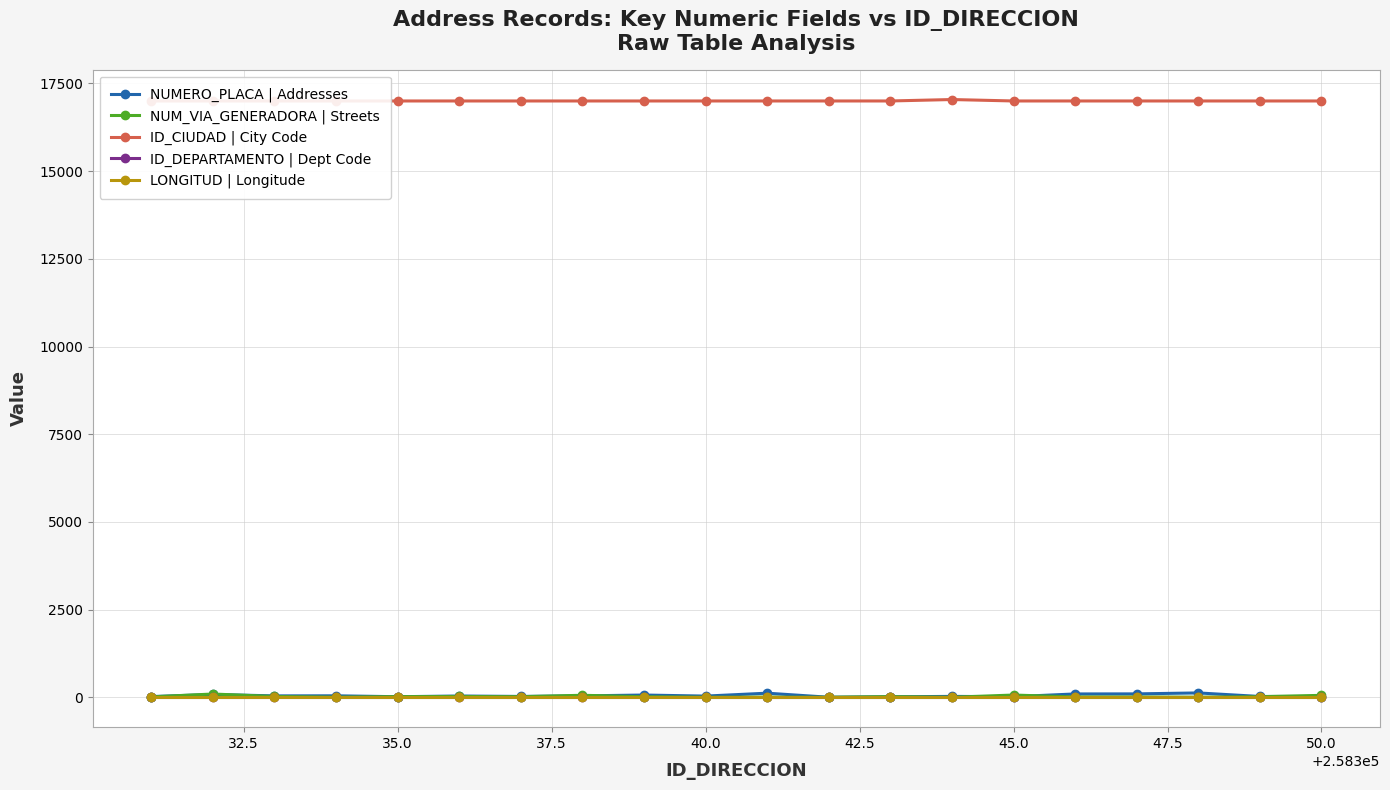

What are all the series names shown in the legend?

NUMERO_PLACA | Addresses, NUM_VIA_GENERADORA | Streets, ID_CIUDAD | City Code, ID_DEPARTAMENTO | Dept Code, LONGITUD | Longitude